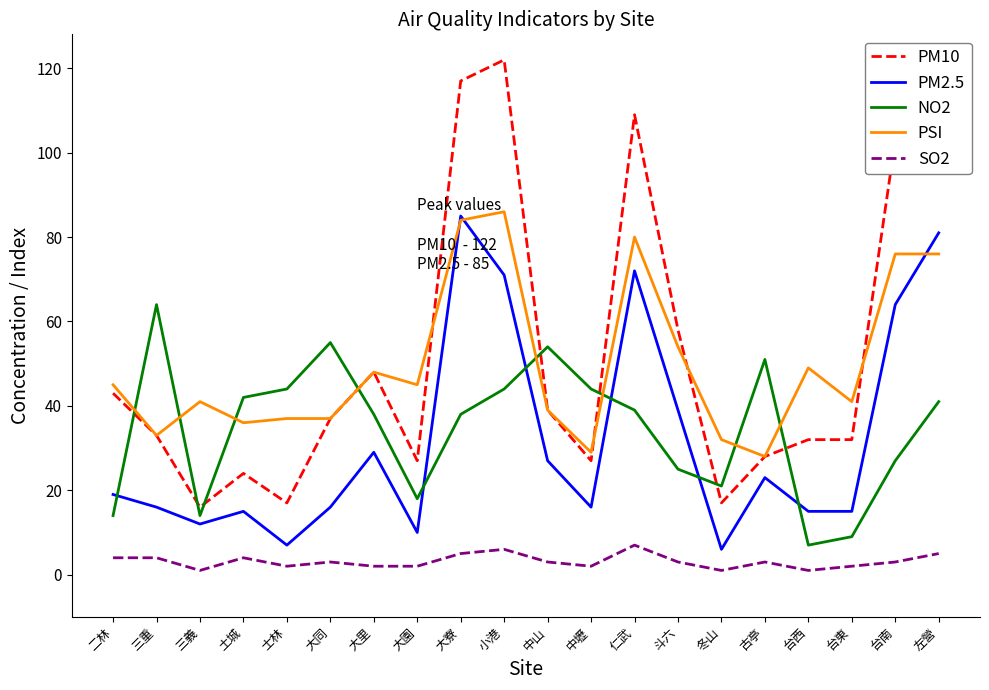

True or false: PM10 and PM2.5 intersect in this chart.

False